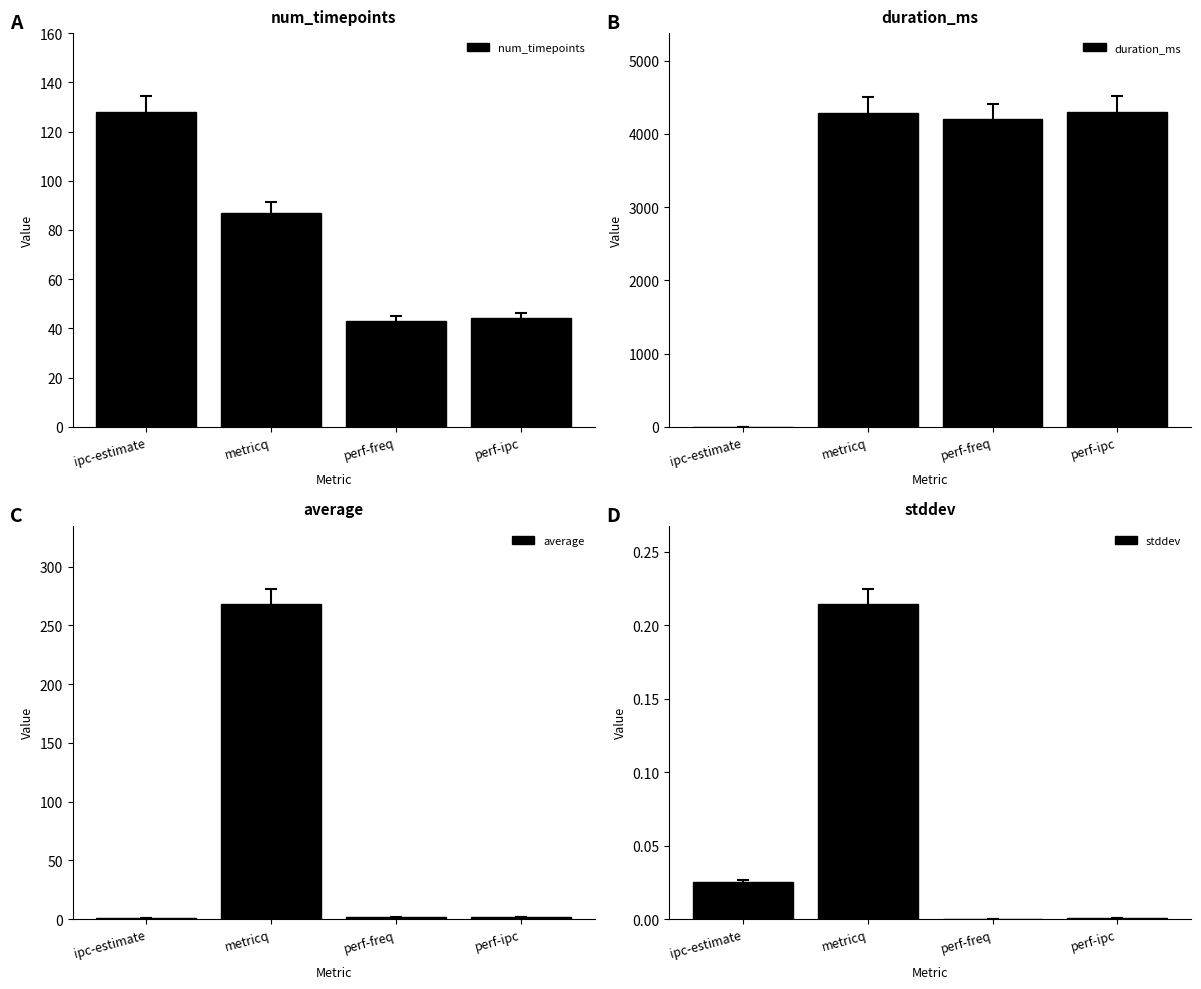

What is the difference between the maximum and second lowest values in the num_timepoints series?

84